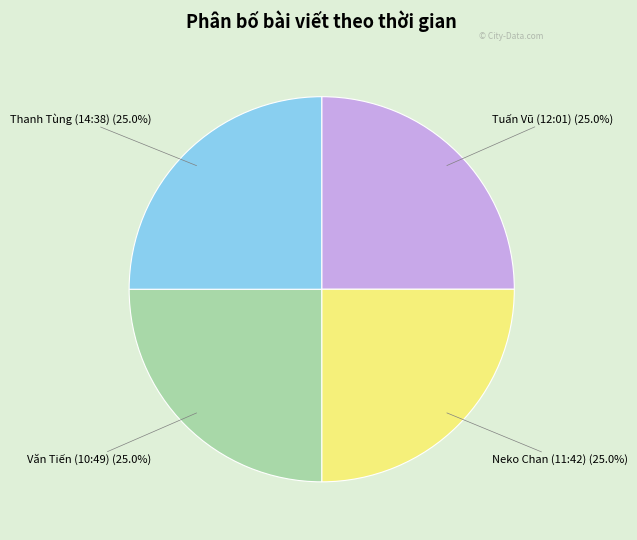

Does Văn Tiến (10:49) account for over 50% of the chart?

No